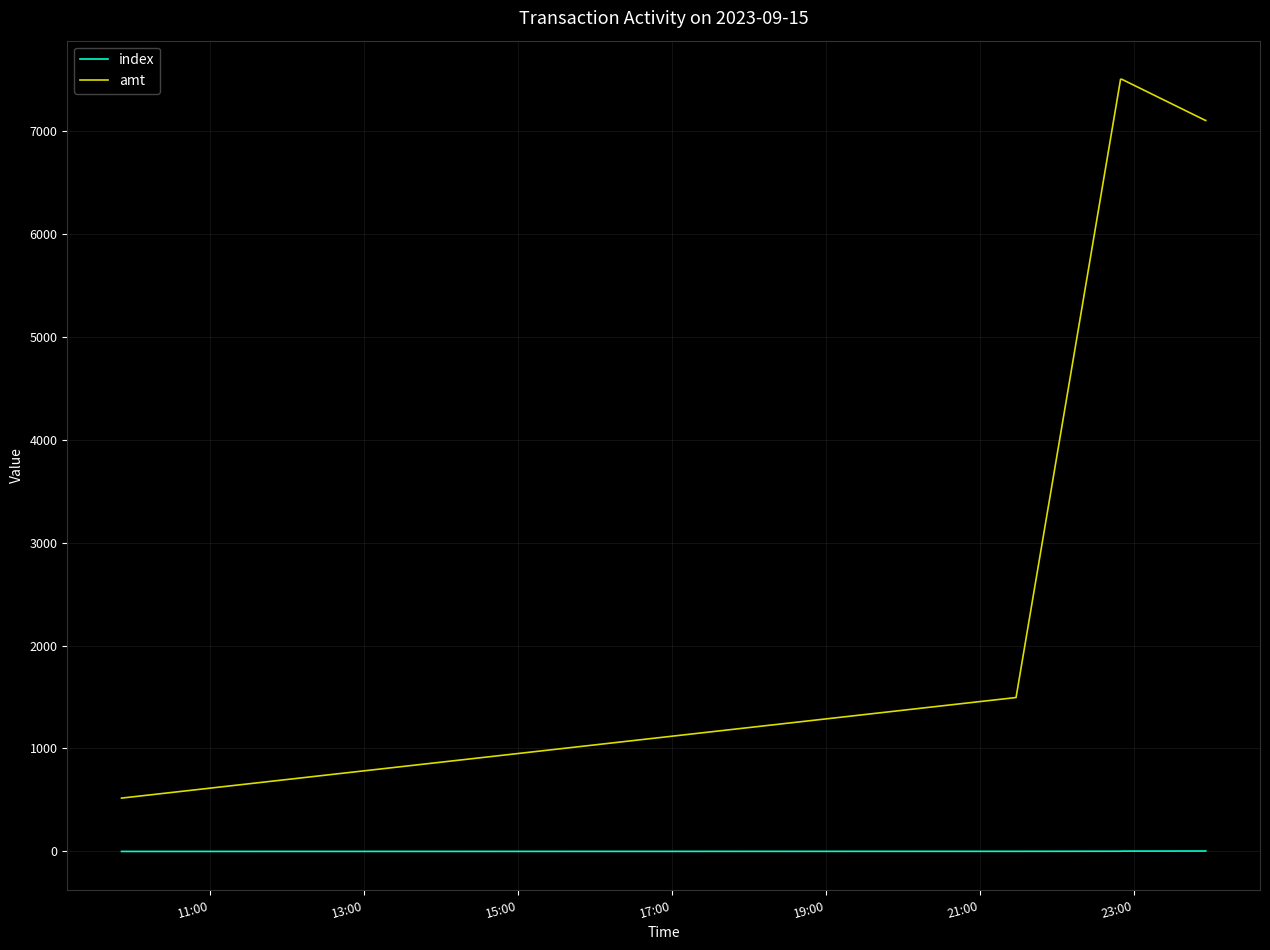

List the series in order of their overall mean, highest first.

amt, index